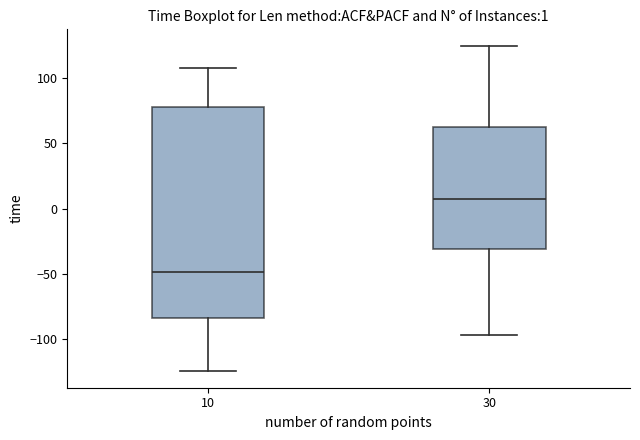

Which box has the lowest median line?

10